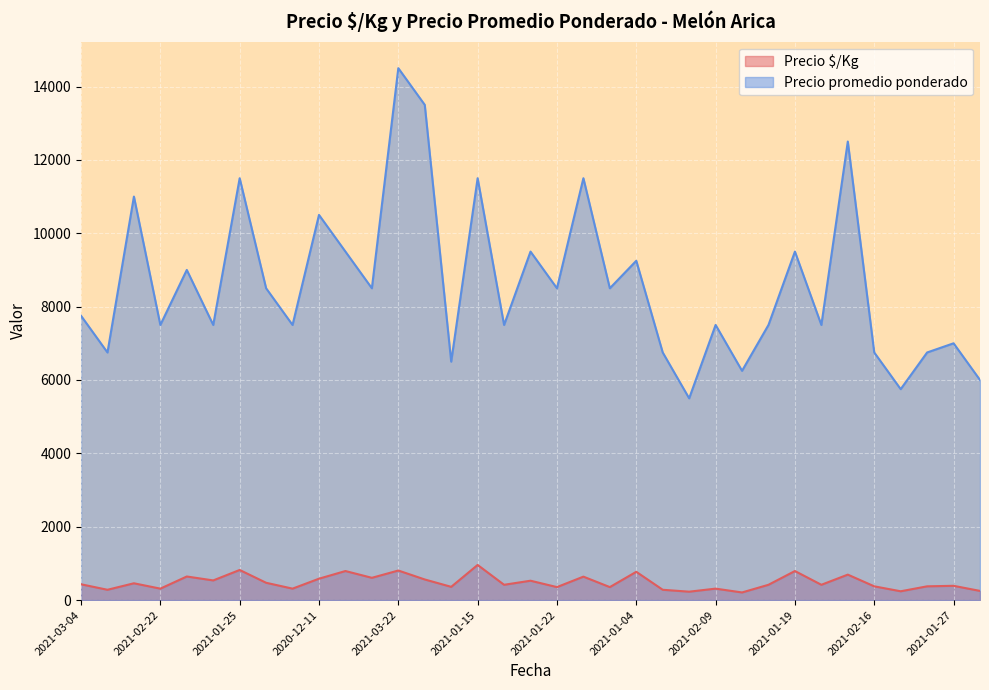

True or false: Precio $/Kg has more than 2 points higher than both neighbors.

True